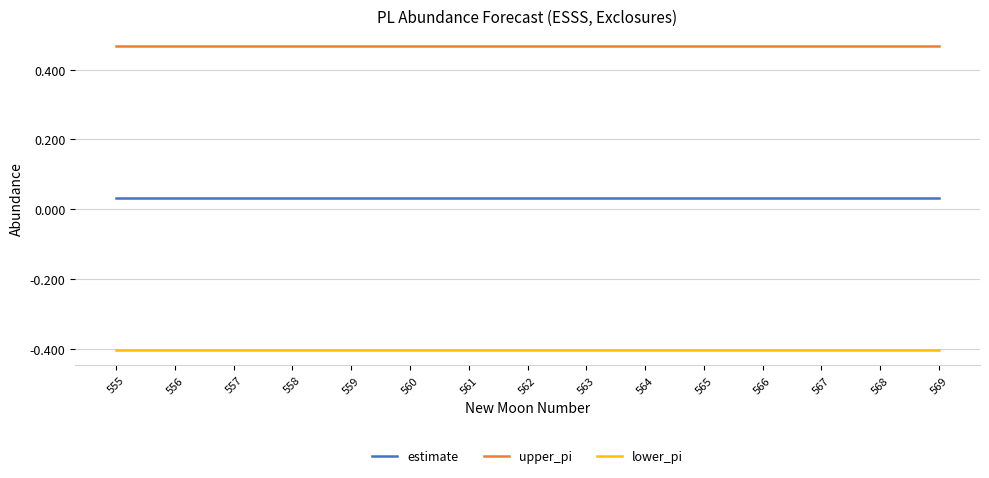

True or false: lower_pi and estimate intersect in this chart.

False